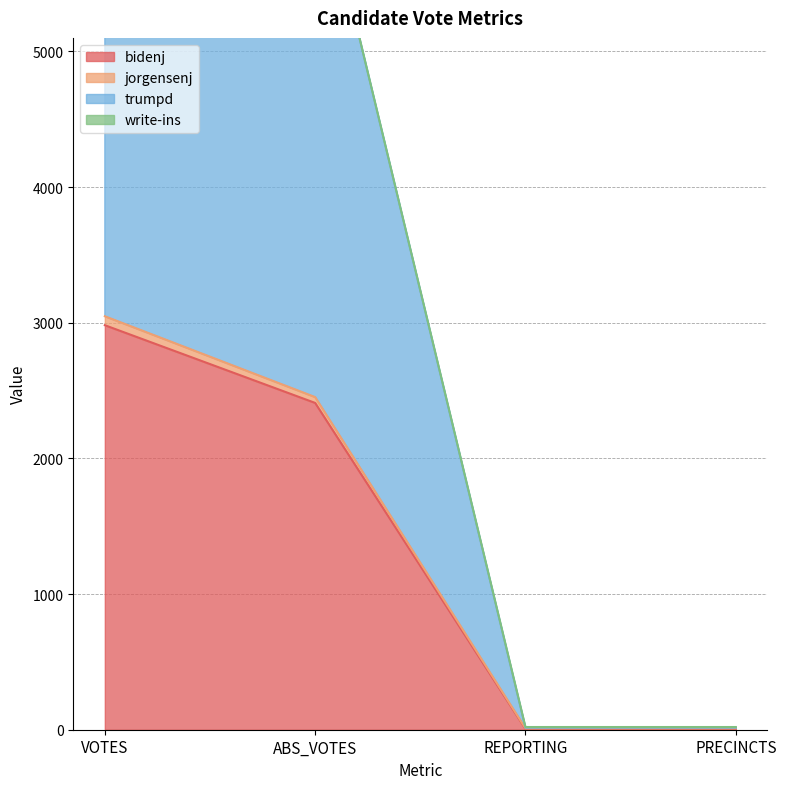

Rank the categories by jorgensenj value from lowest to highest.

REPORTING, PRECINCTS, ABS_VOTES, VOTES